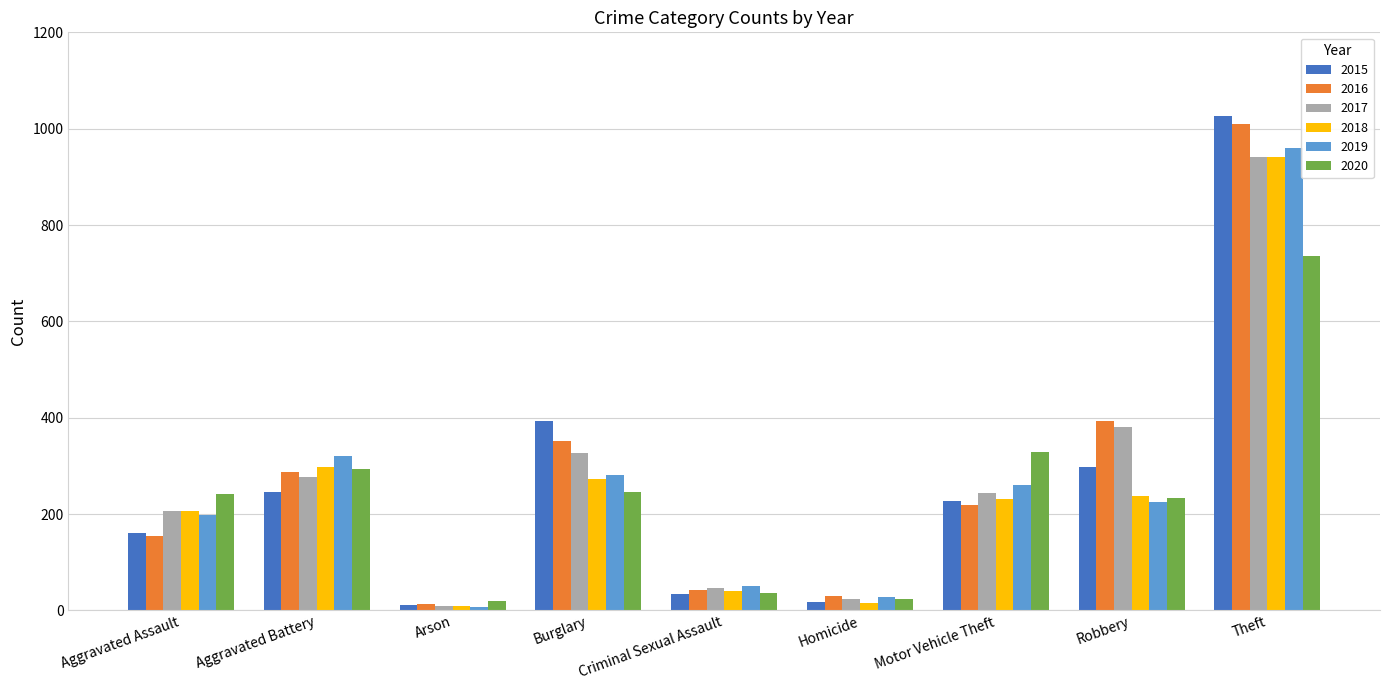

What is the difference between the 2017 values at Aggravated Battery and Theft?

664